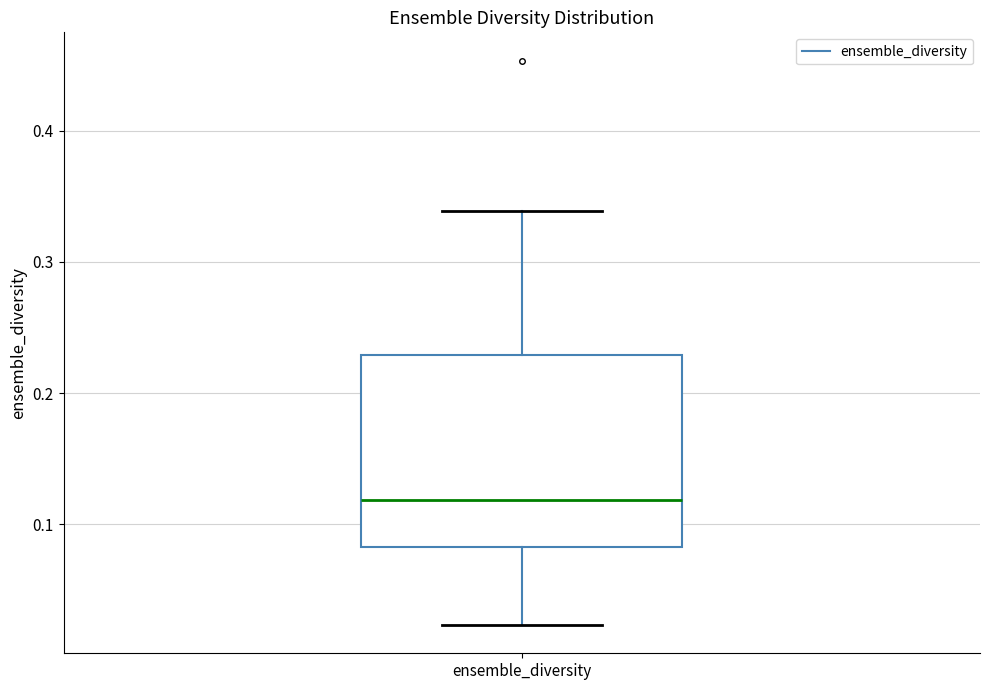

Transcribe this box plot: give where the median line is, the range the box spans, and where the two whiskers end, as read against the y-axis. The values are not printed on the chart, so give them approximately, as read against the axis.

median 0.12, box 0.08 to 0.23, whiskers 0.02 to 0.34